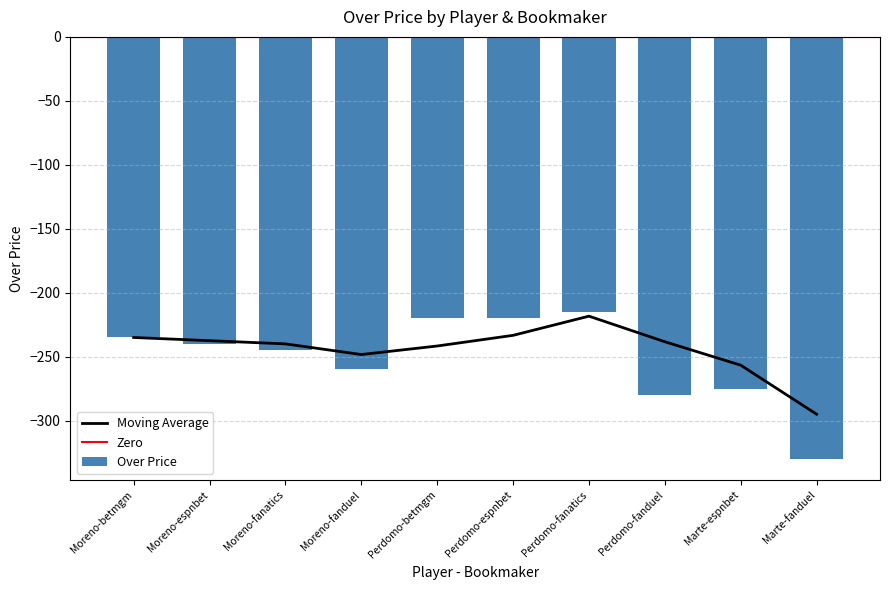

At which label does the data first exceed -240?

Moreno-betmgm